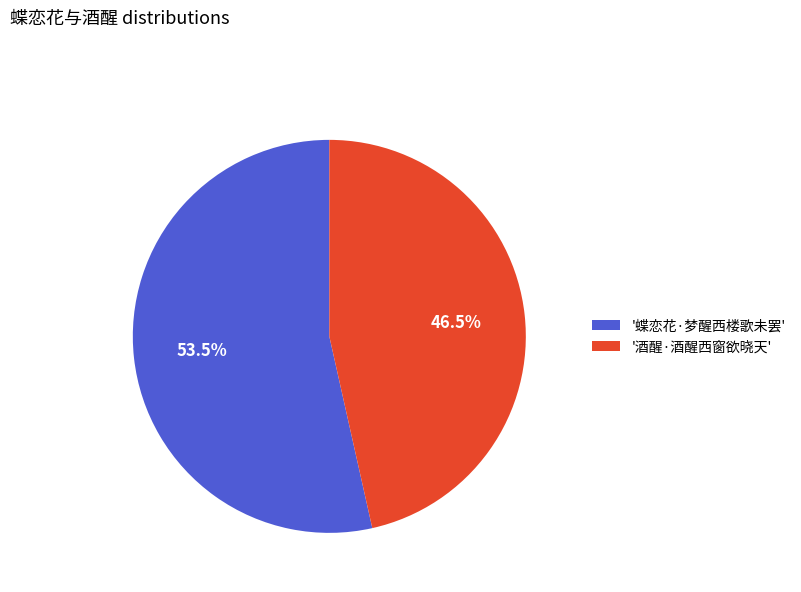

Which slice is the smallest?

'酒醒·酒醒西窗欲晓天'